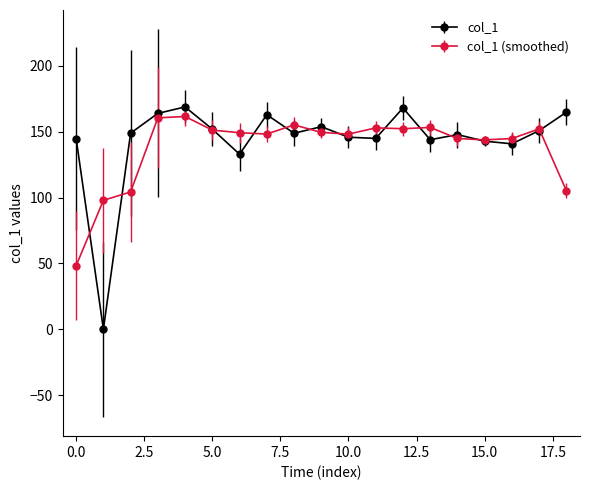

What is the maximum value shown in the chart?

168.8